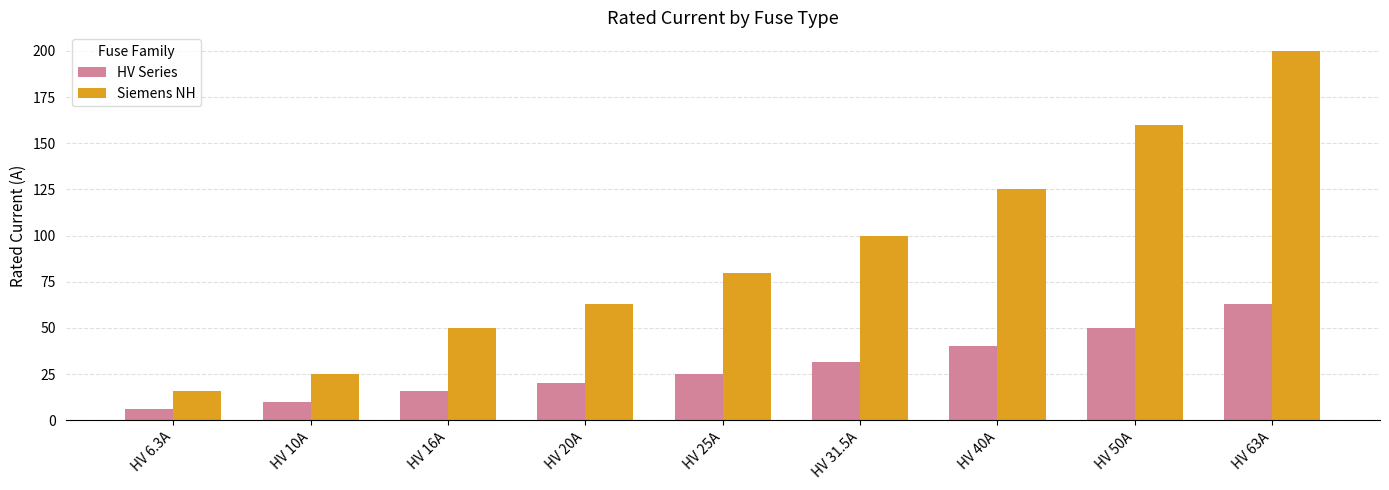

True or false: Siemens NH has a value of 37.6 at HV 10A.

False